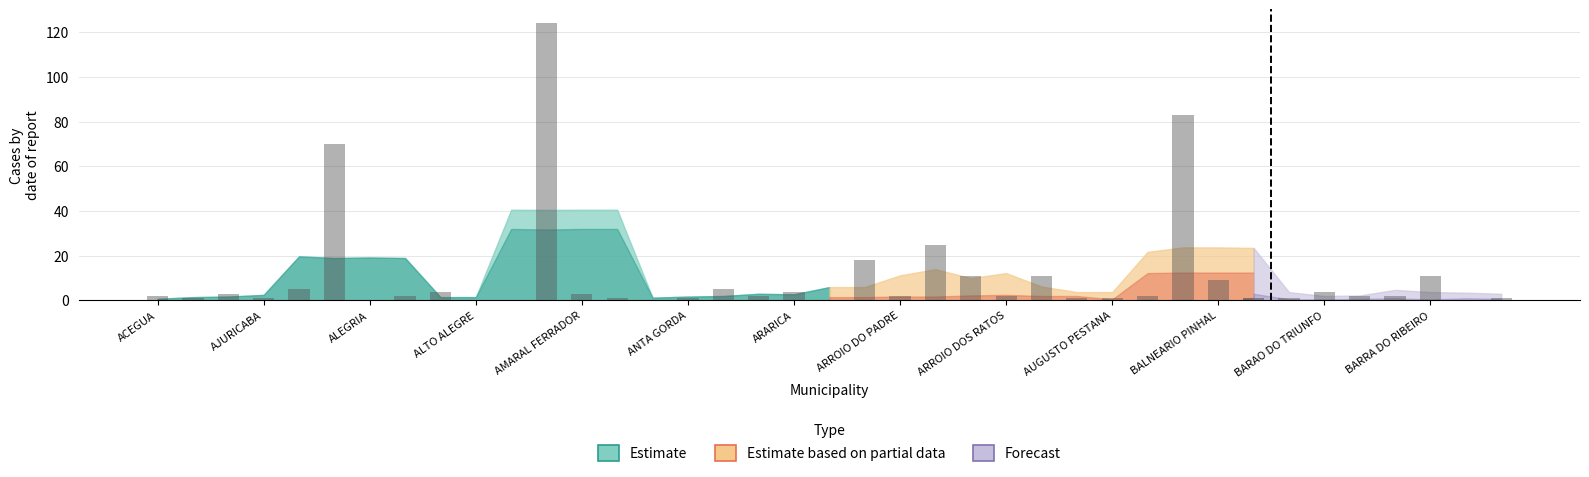

Are the bars horizontal?

No